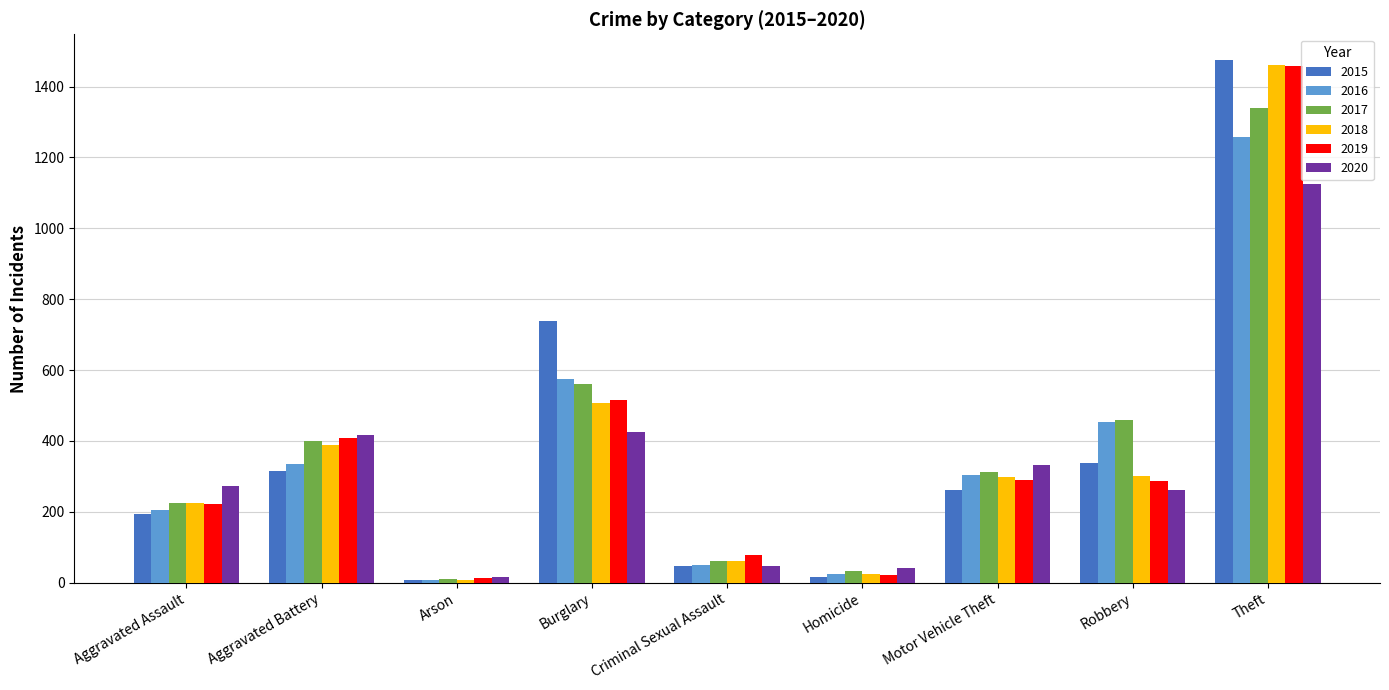

What is the label of the 5th bar from the right?

Criminal Sexual Assault